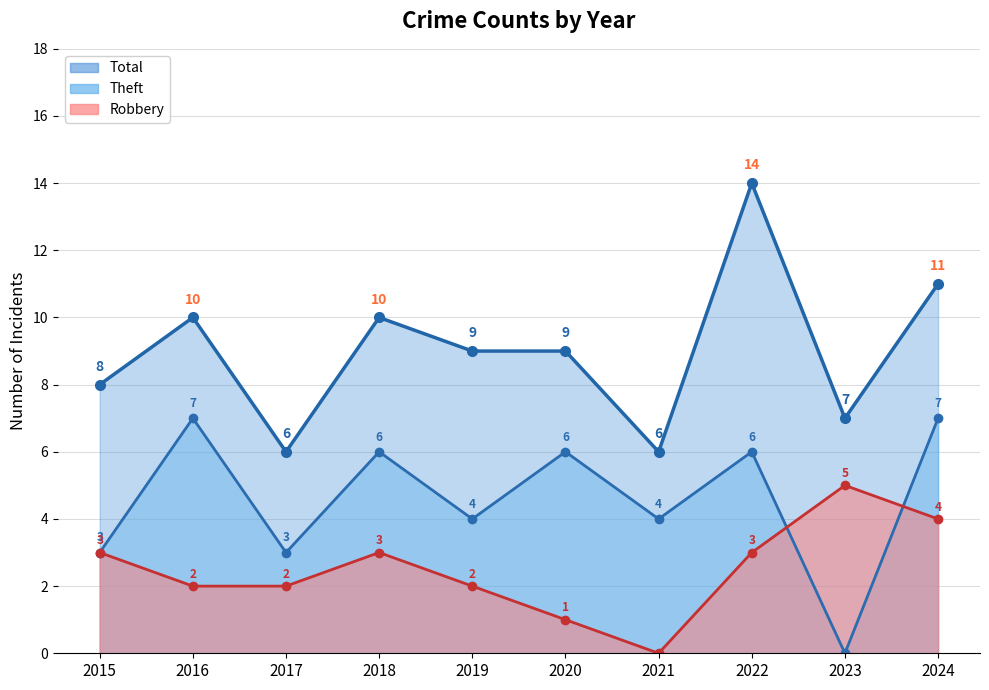

How many values in Robbery are above zero?

9